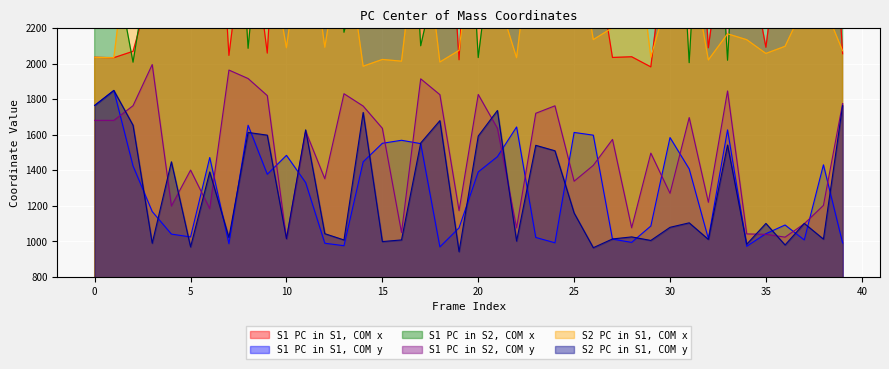

Is it true that S1 PC in S1, COM x equals 3276.9 at 12?

True